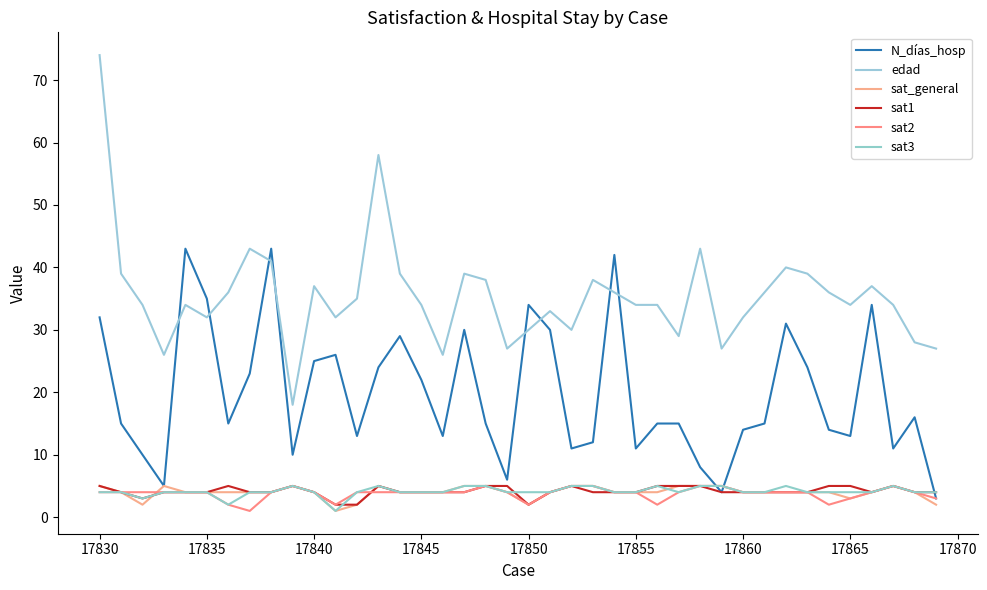

Reading left to right, transcribe all the data shown in this chart.

N_días_hosp: 32	15	10	5	43	35	15	23	43	10	25	26	13	24	29	22	13	30	15	6	34	30	11	12	42	11	15	15	8	4	14	15	31	24	14	13	34	11	16	3
edad: 74	39	34	26	34	32	36	43	41	18	37	32	35	58	39	34	26	39	38	27	30	33	30	38	36	34	34	29	43	27	32	36	40	39	36	34	37	34	28	27
sat_general: 5	4	2	5	4	4	4	4	4	5	4	1	2	5	4	4	4	5	5	4	2	4	5	5	4	4	4	5	5	5	4	4	4	4	4	3	4	5	4	2
sat1: 5	4	3	4	4	4	5	4	4	5	4	2	2	5	4	4	4	4	5	5	2	4	5	4	4	4	5	5	5	4	4	4	4	4	5	5	4	5	4	4
sat2: 4	4	4	4	4	4	2	1	4	5	4	2	4	4	4	4	4	4	5	4	2	4	5	5	4	4	2	4	5	5	4	4	4	4	2	3	4	5	4	3
sat3: 4	4	3	4	4	4	2	4	4	5	4	1	4	5	4	4	4	5	5	4	4	4	5	5	4	4	5	4	5	5	4	4	5	4	4	4	4	5	4	4